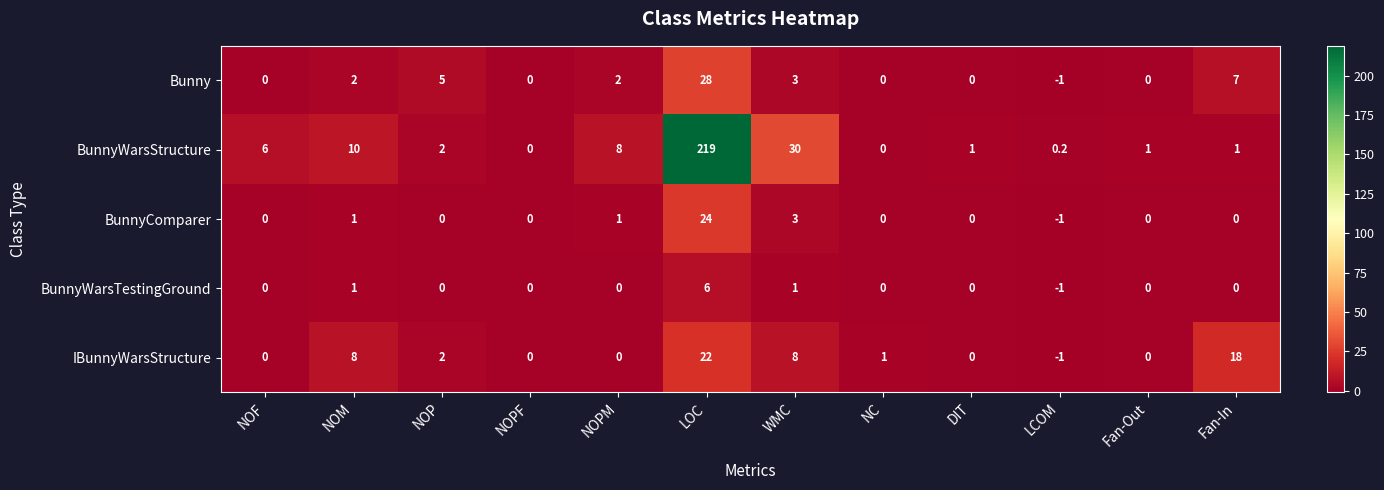

At which label does BunnyWarsStructure first exceed 2?

NOF